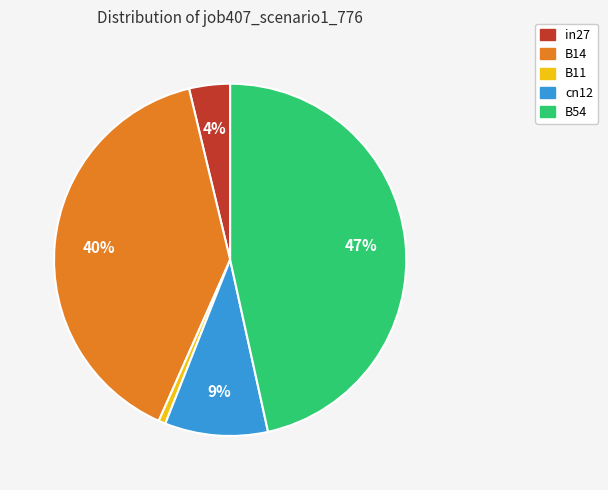

The B14 slice represents 54% of the pie. True or false?

False